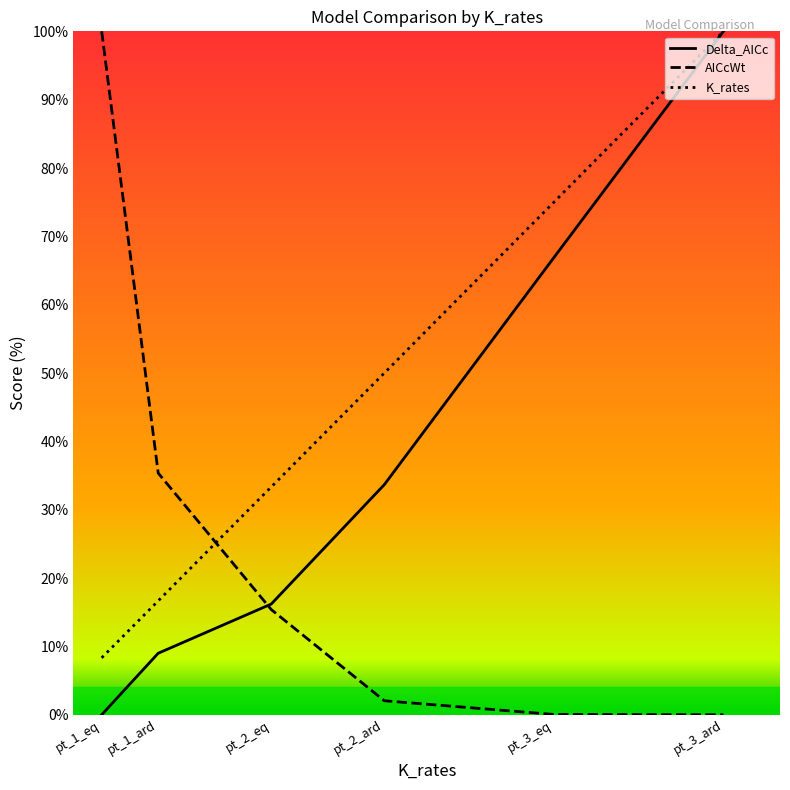

What is the difference between the second highest and minimum values in the K_rates series?

66.7